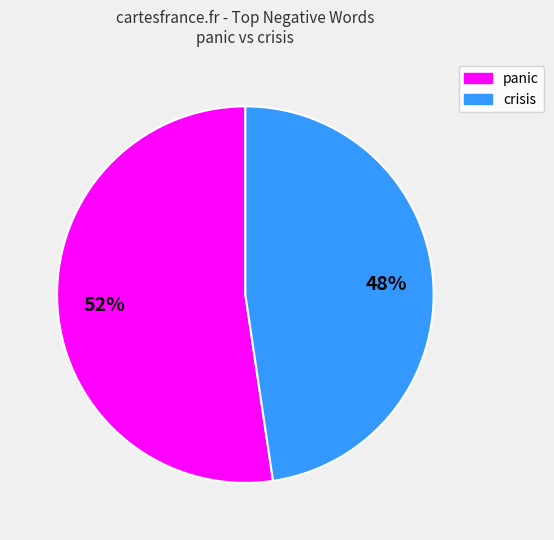

To the nearest percent, what is the average slice percentage?

50%